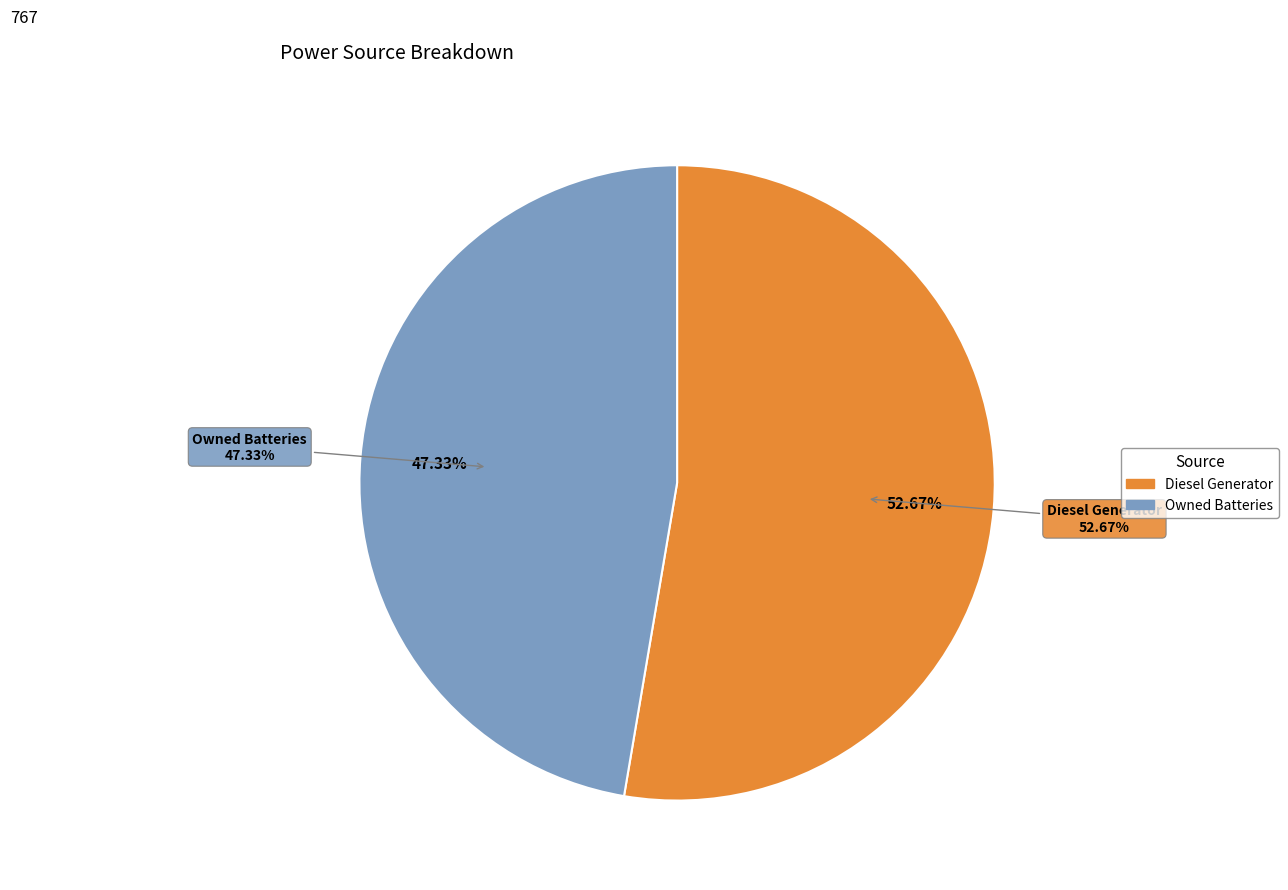

Do Owned Batteries and Diesel Generator together represent more than half of the pie?

Yes